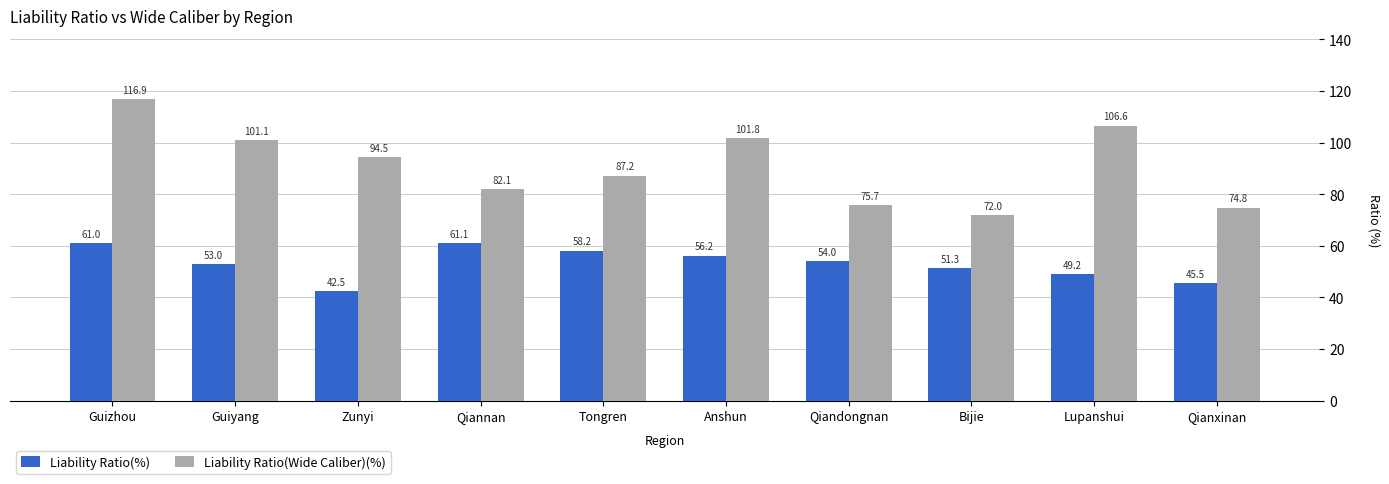

Where does the Liability Ratio(Wide Caliber)(%) series first go above 94?

Guizhou